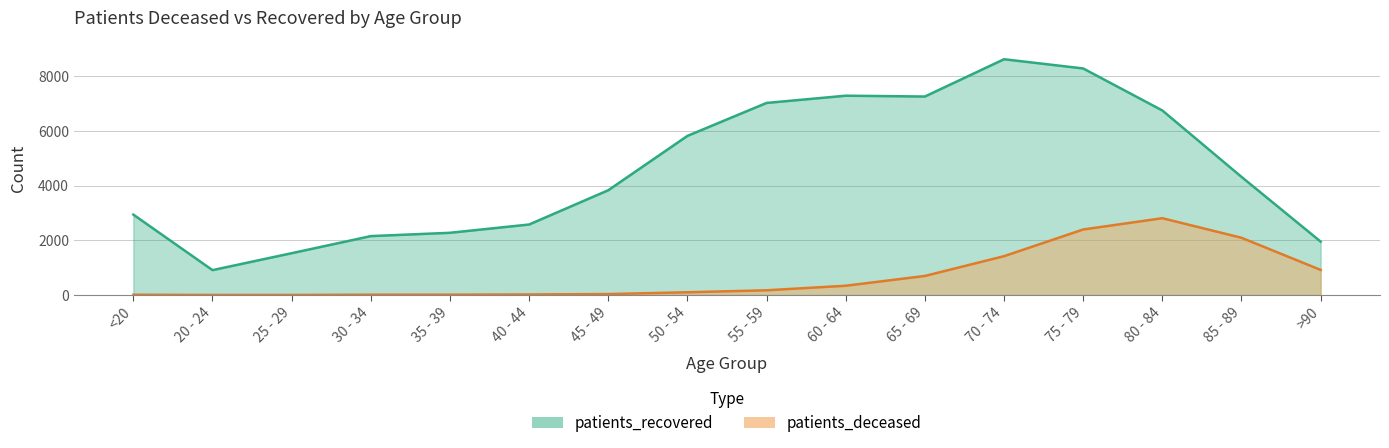

What is the label of the 3rd point from the left?

25 - 29